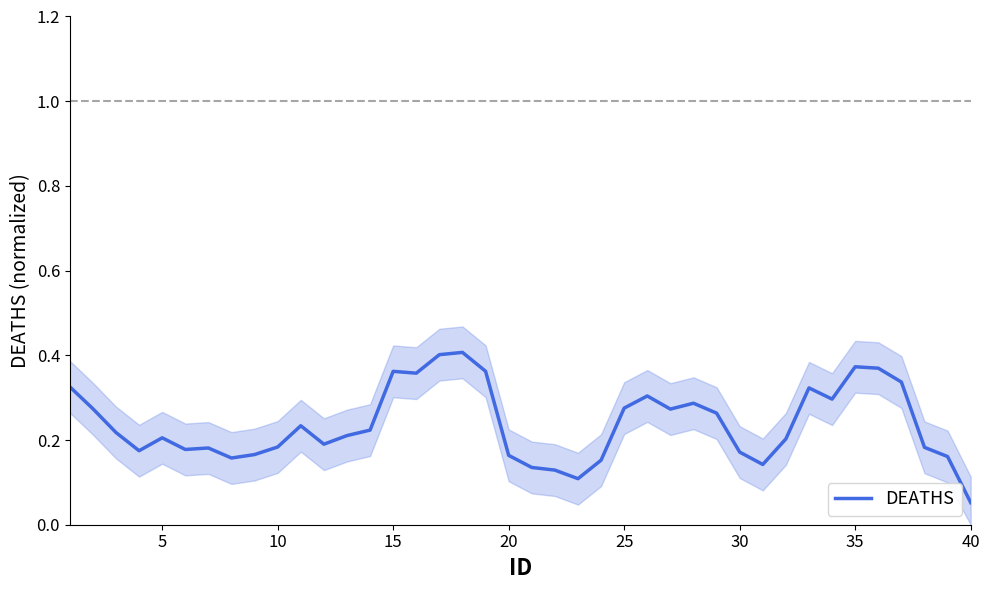

True or false: DEATHS has a value of 0.0 at 40.

False